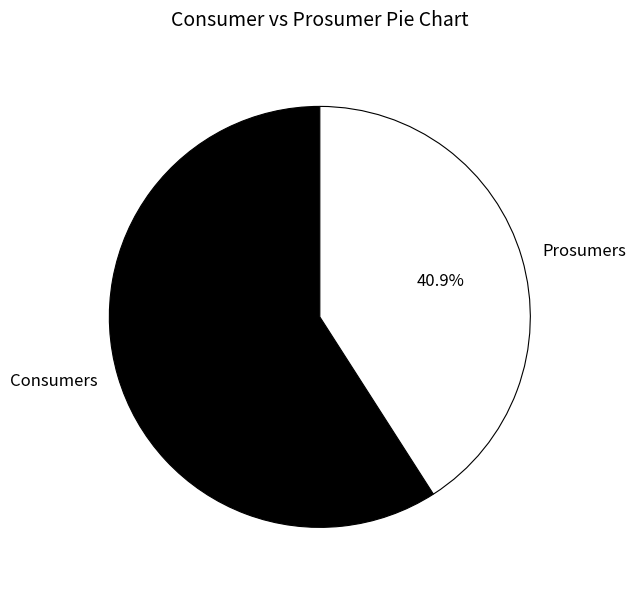

Is Prosumers the majority of the pie?

No